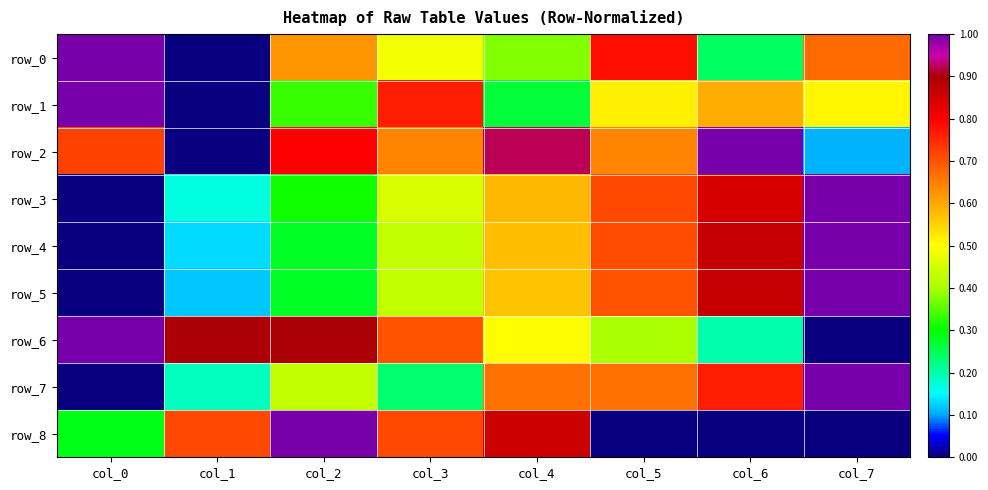

What is the difference between the row_4 values at col_6 and col_5?

0.2